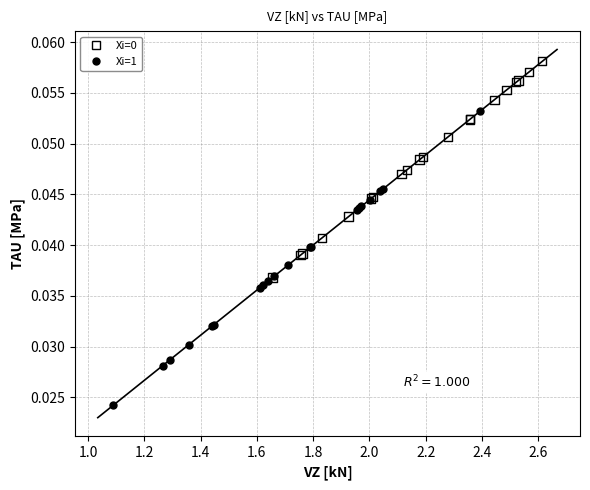

Which series has the largest Y range (max minus min)?

Xi=1